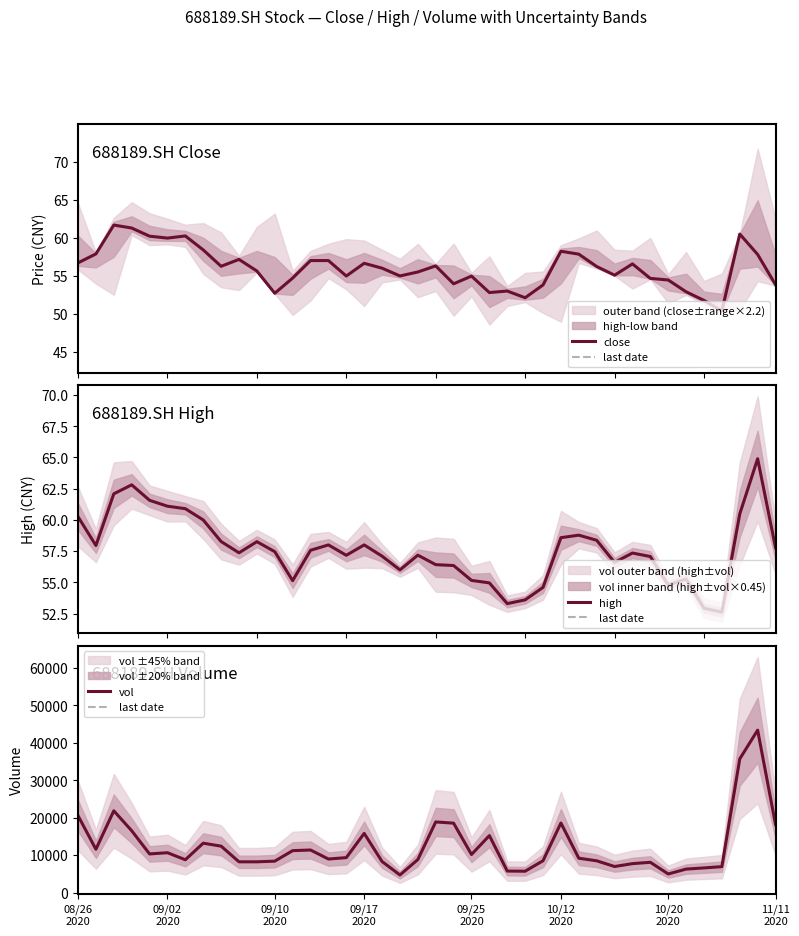

What is the value of the close point at the 1st from the left?

56.7